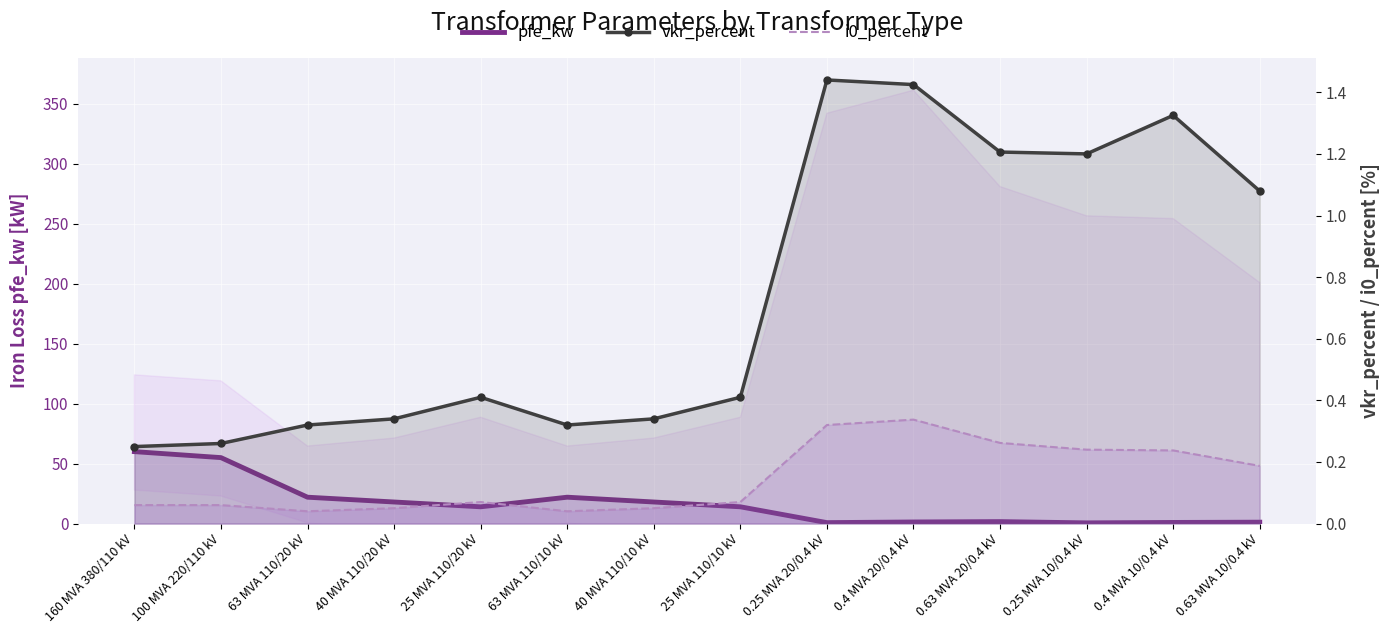

What is the maximum value shown in the chart?

60.0